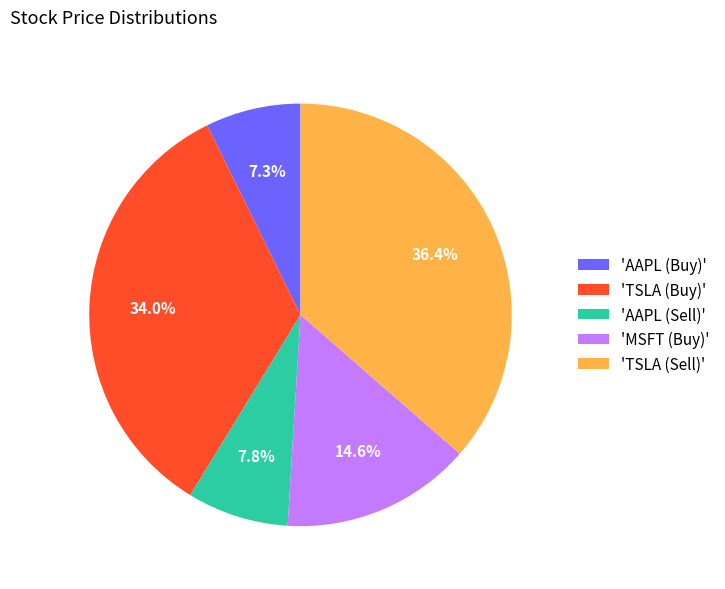

Does any single category account for the majority?

No